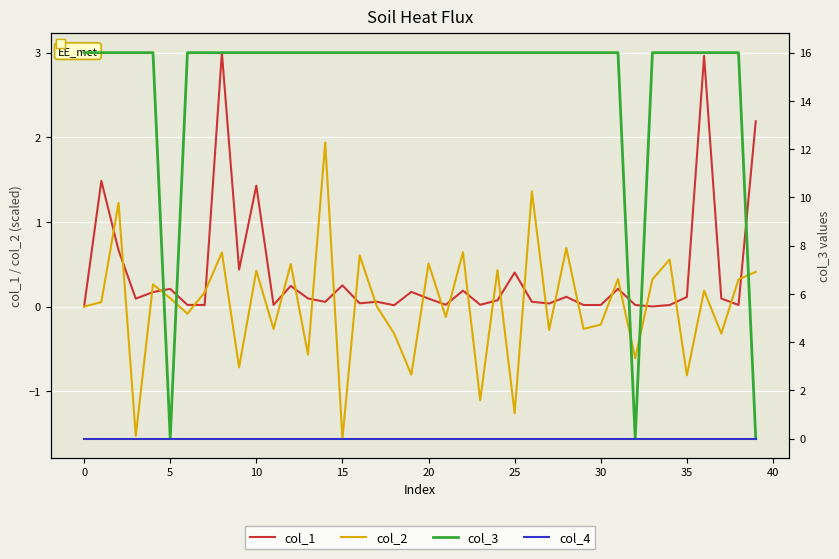

Which series changed the most between 40 and 22?

col_2